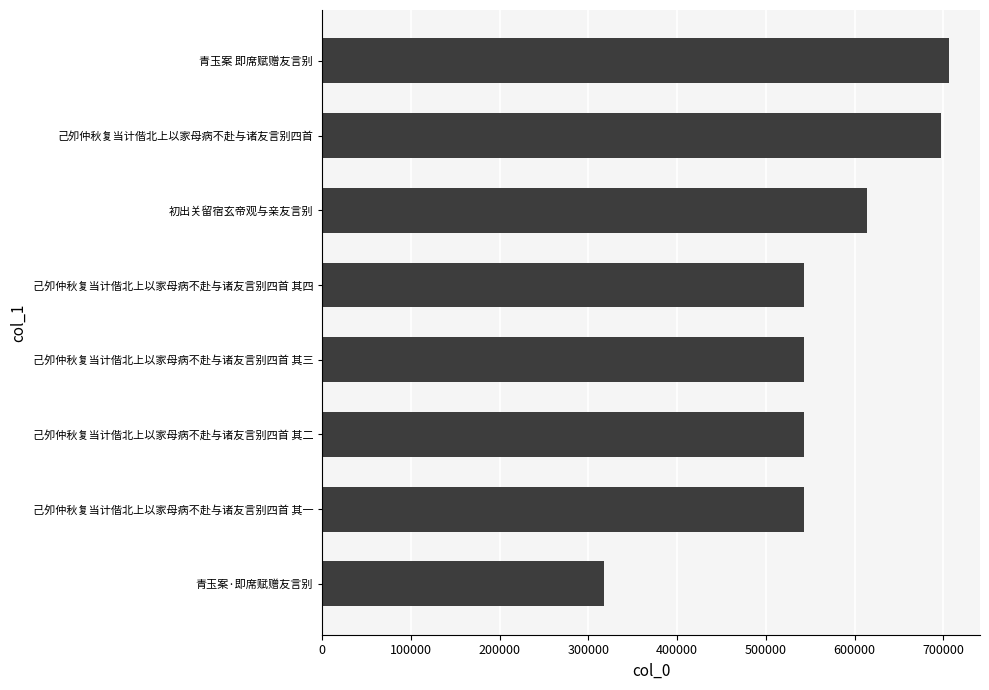

What value does the data have at 己夘仲秋复当计偕北上以家母病不赴与诸友言别四首 其四, to the nearest 100?

543400